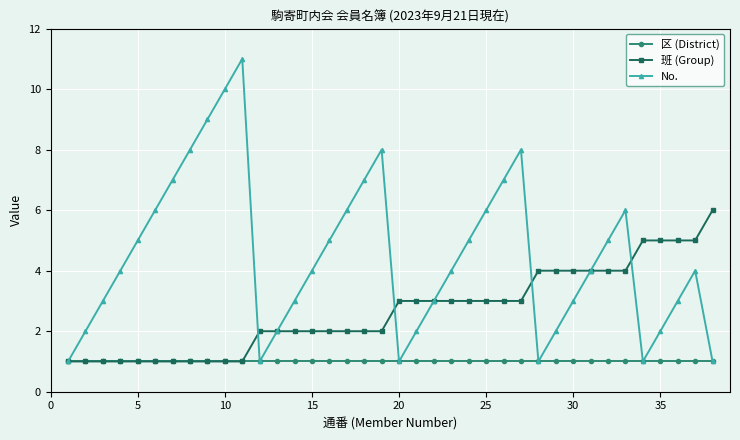

List the series in order of their overall mean, lowest first.

区 (District), 班 (Group), No.